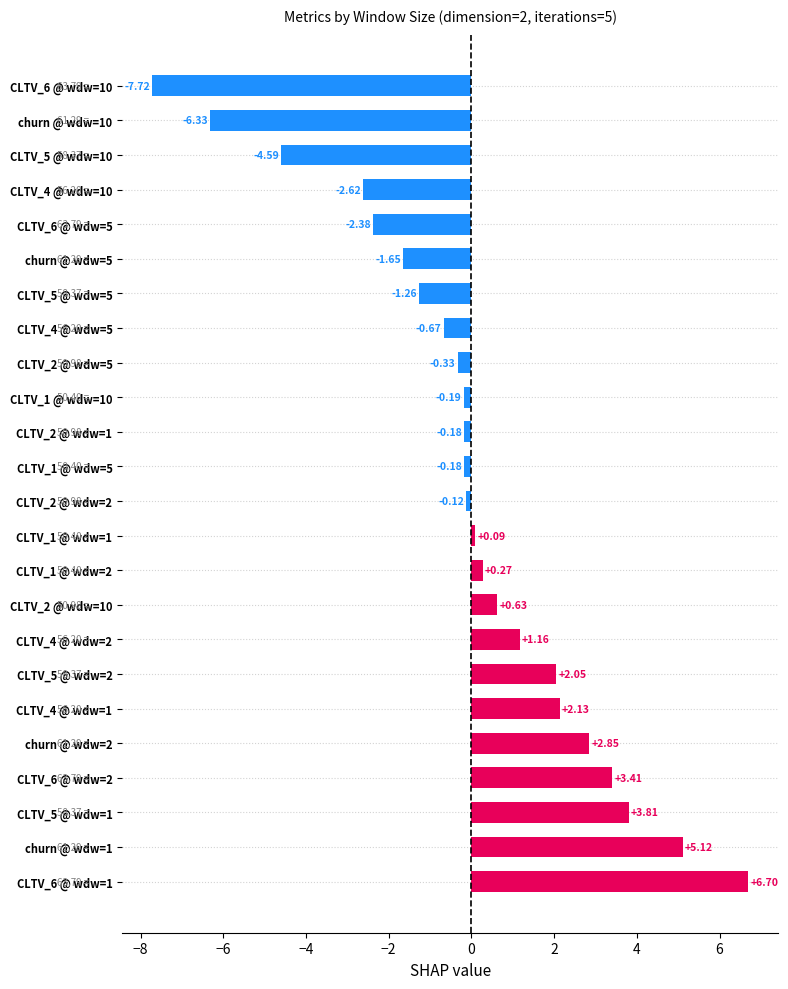

Does the chart contain any negative values?

Yes